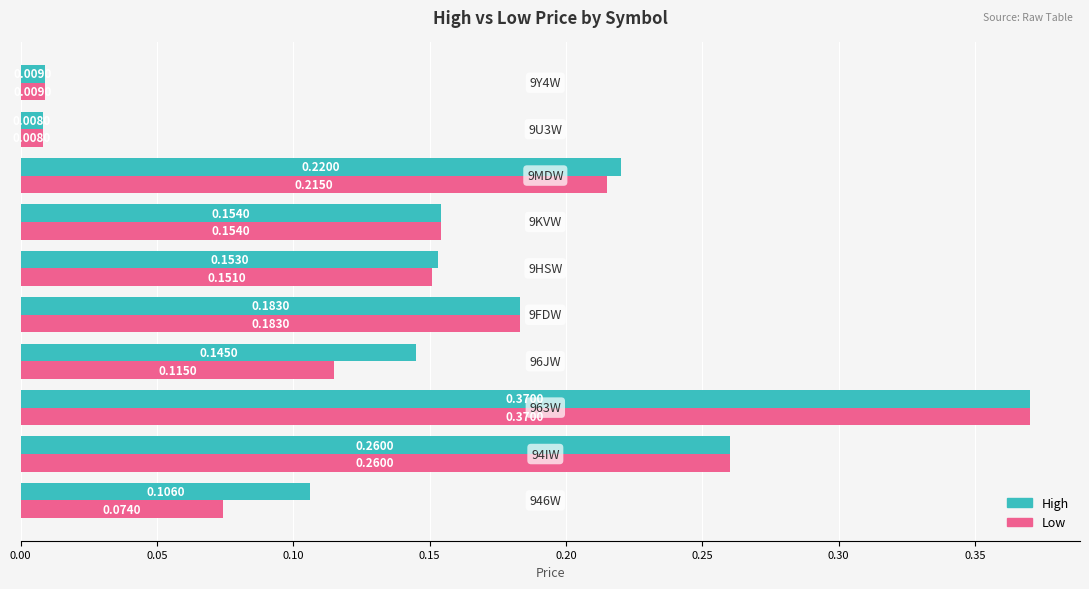

Which series has the largest total across all categories?

High